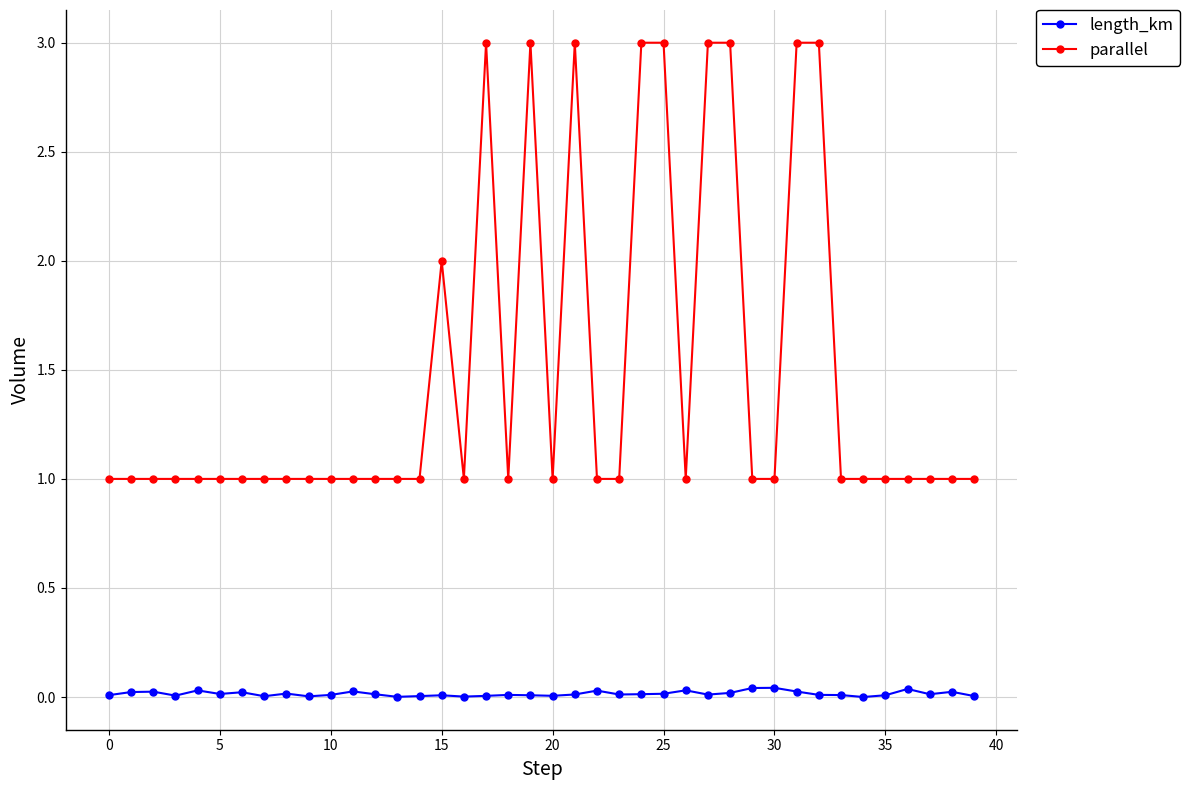

Rank the series by their maximum value, from lowest to highest.

length_km, parallel